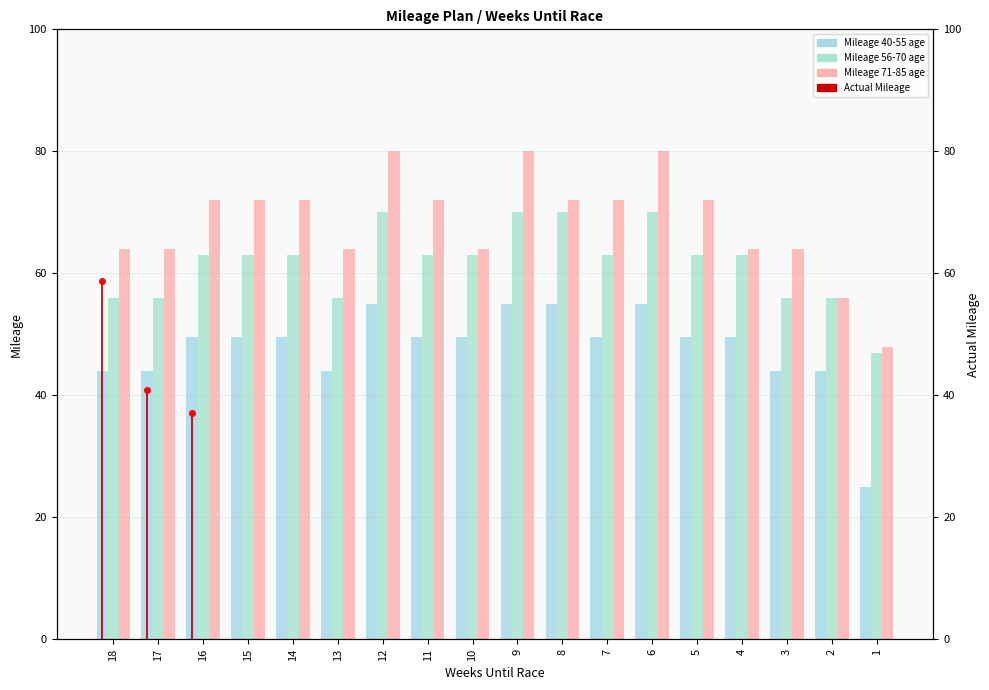

Approximately how many times larger is the value at 16 compared to 17?

0.9